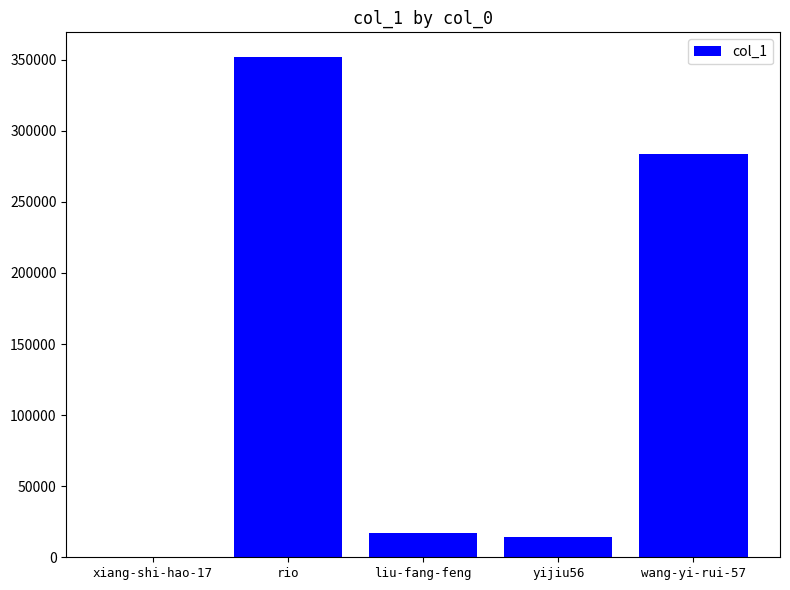

Which has a higher value, rio or wang-yi-rui-57?

rio